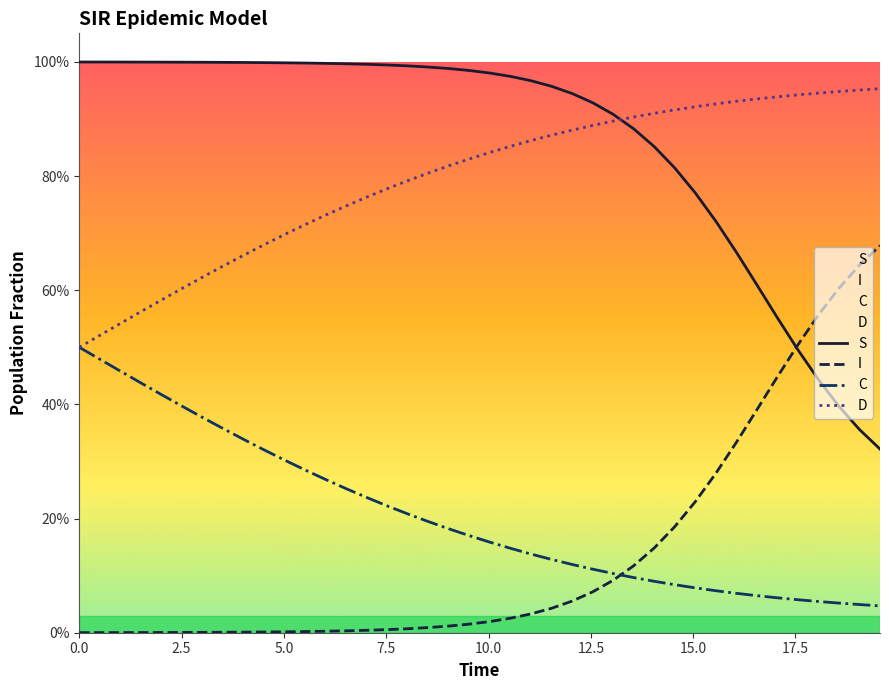

Count the number of categories in the chart.

40